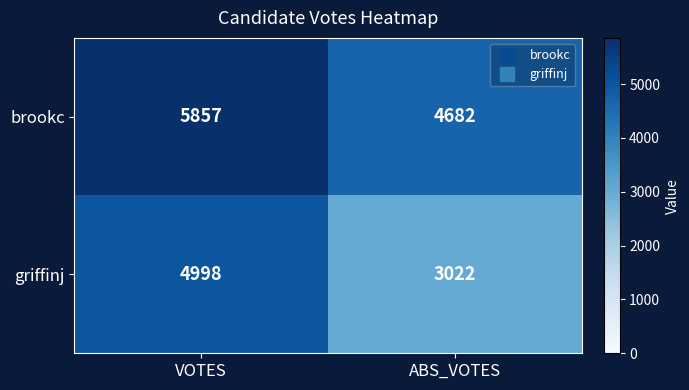

Rank the series by their average value, from lowest to highest.

griffinj, brookc